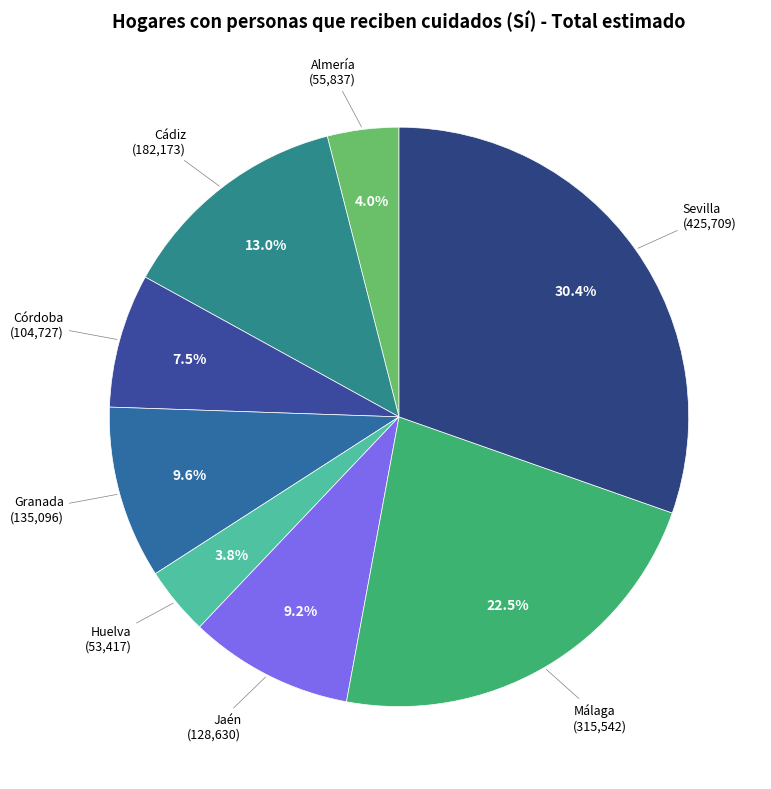

How many segments does this pie chart have?

8